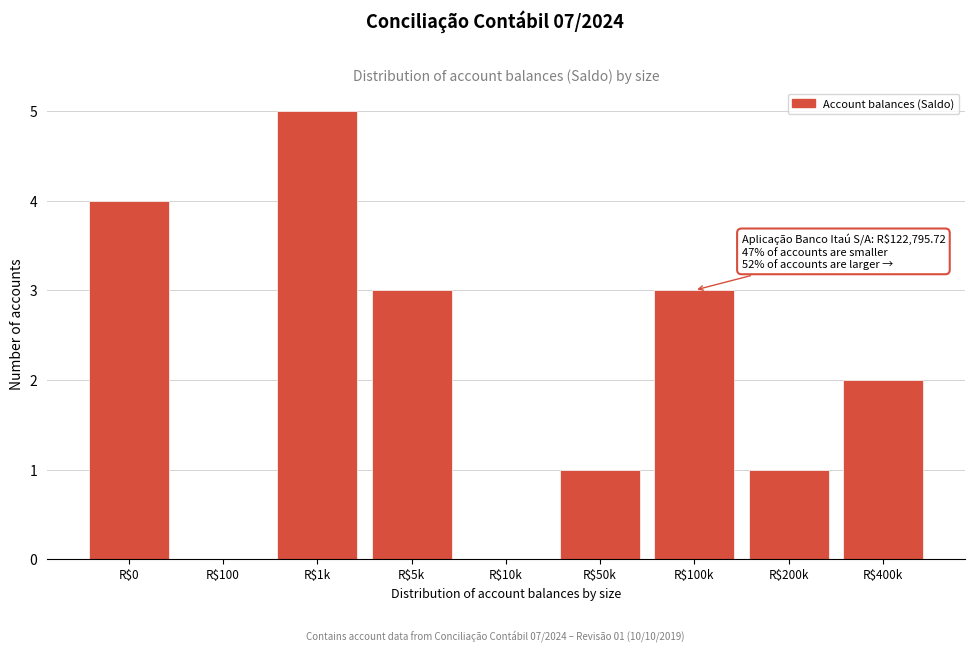

What is the greatest value displayed?

5